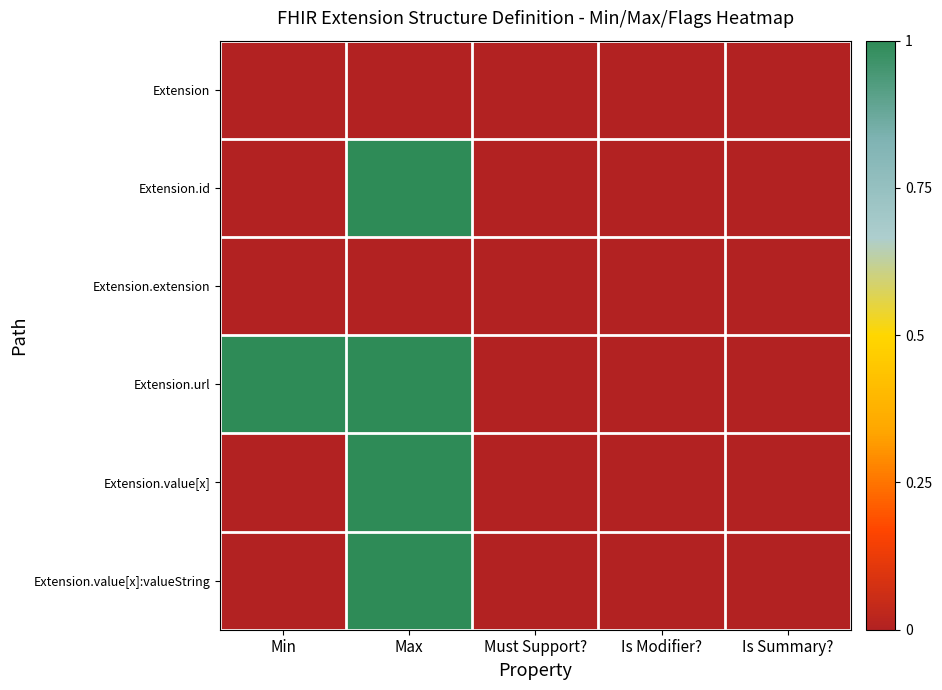

Which has a higher value, Must Support? or Is Modifier??

Must Support?